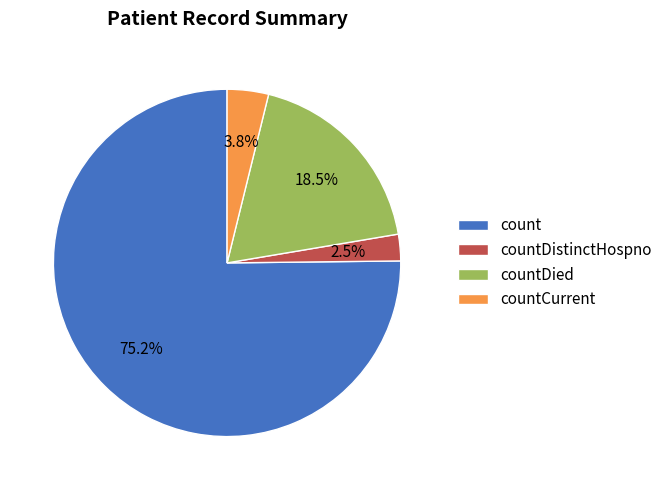

To the nearest percent, what is the difference between the largest and smallest slice percentages?

73%